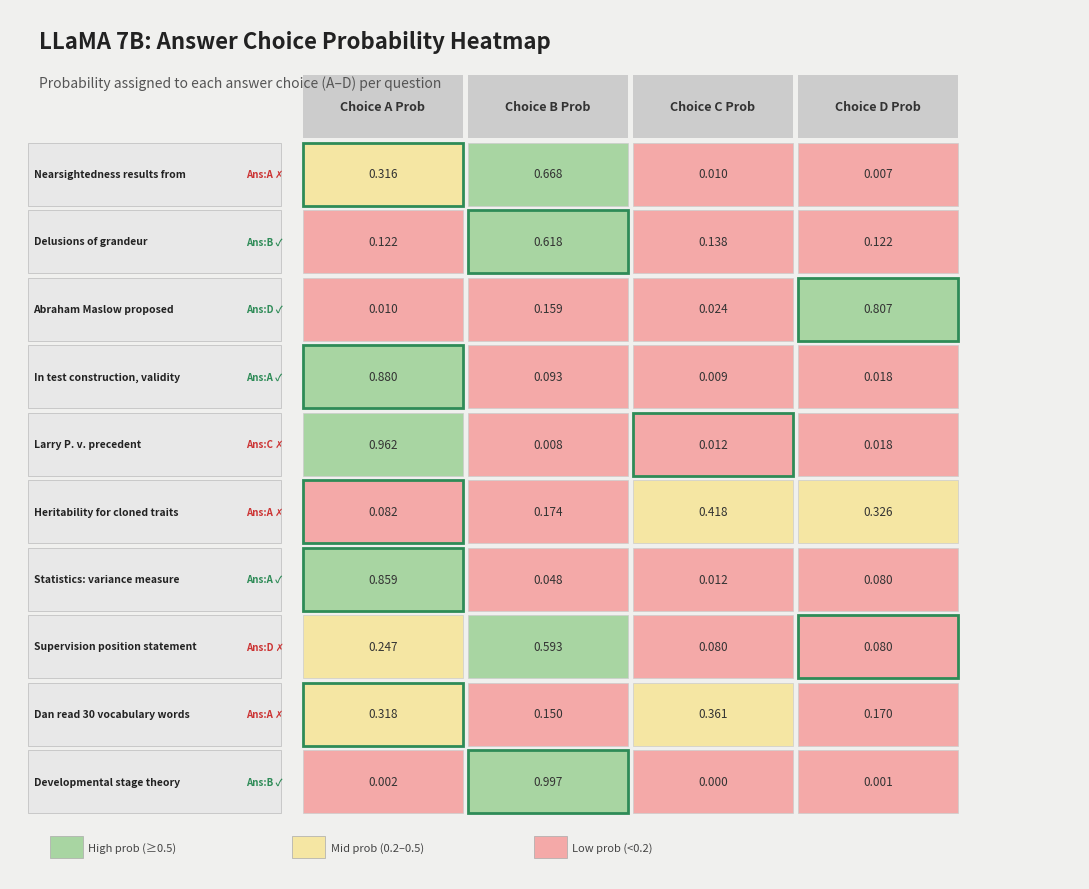

What is the total value across all series at Heritability for cloned traits?

1.0